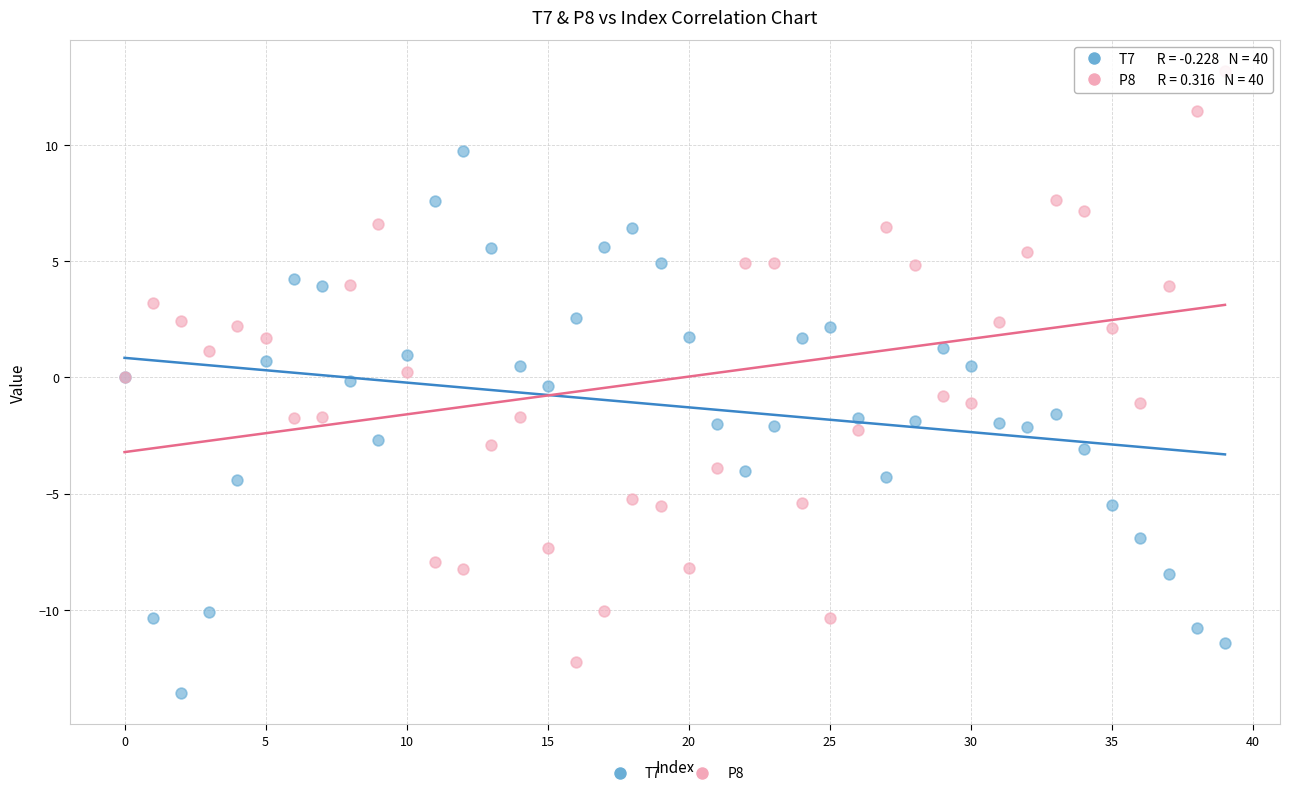

Which series reaches the maximum Y coordinate?

P8